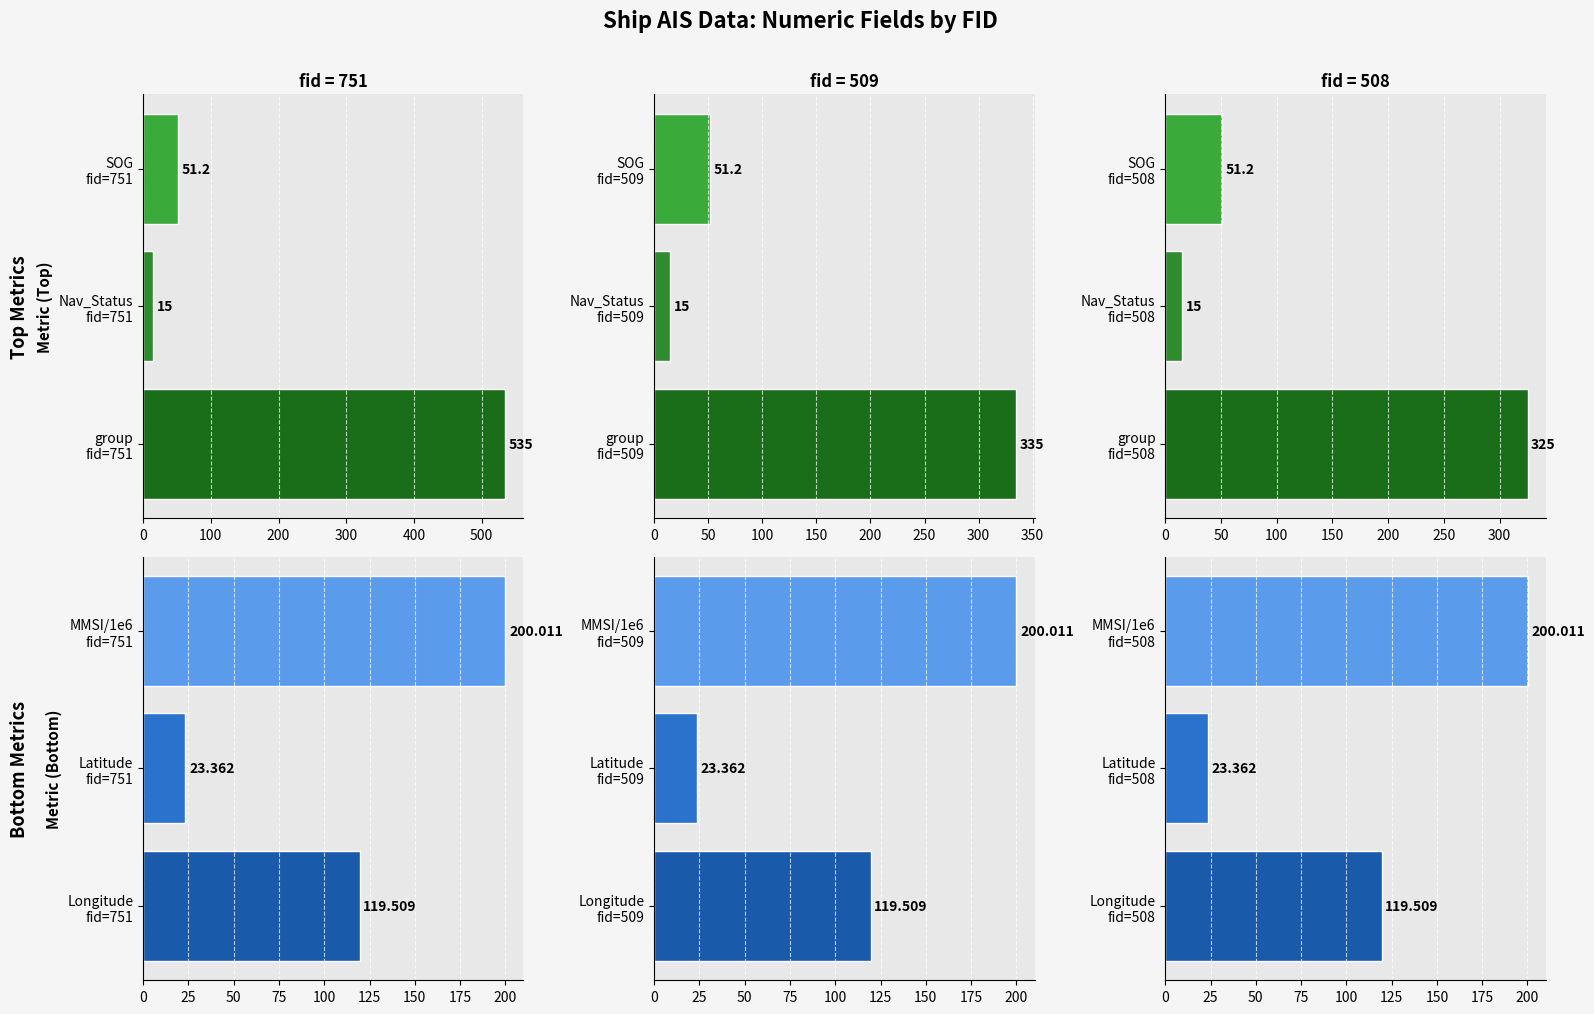

Which series has the largest total across all categories?

fid=751